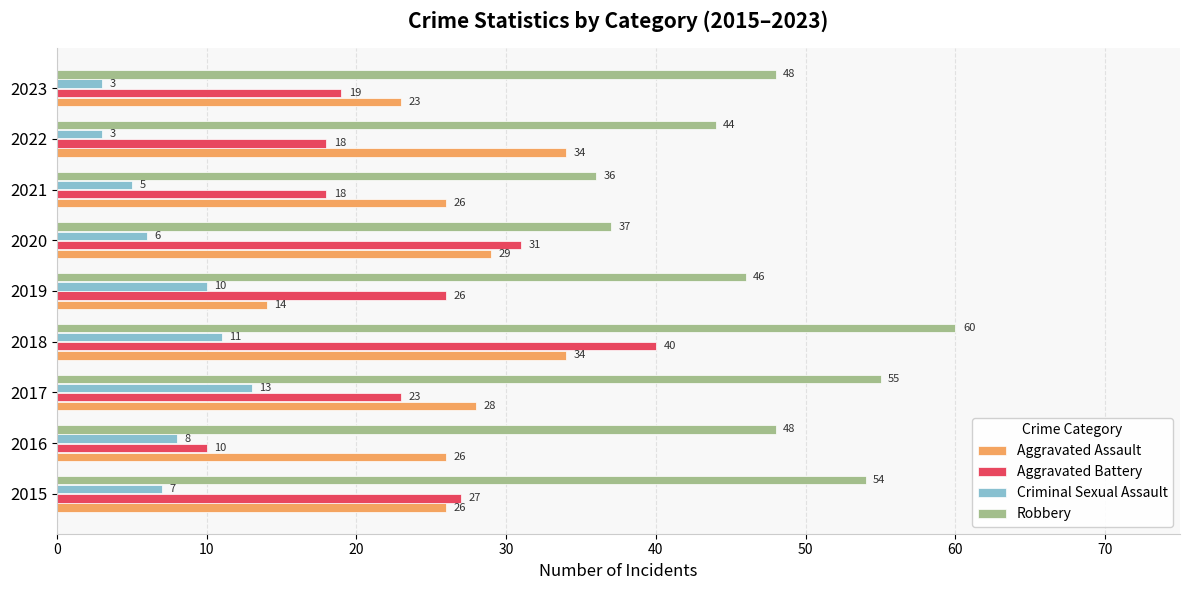

Which label corresponds to the largest value in the chart?

2018